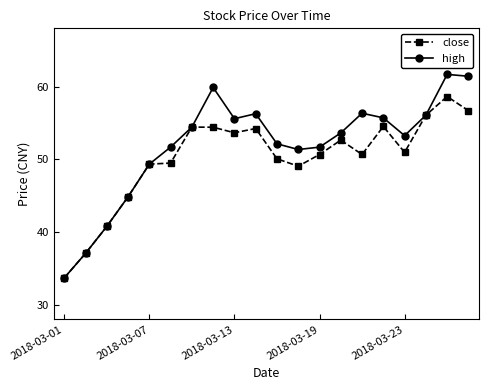

At how many categories does at least one series exceed 50?

15